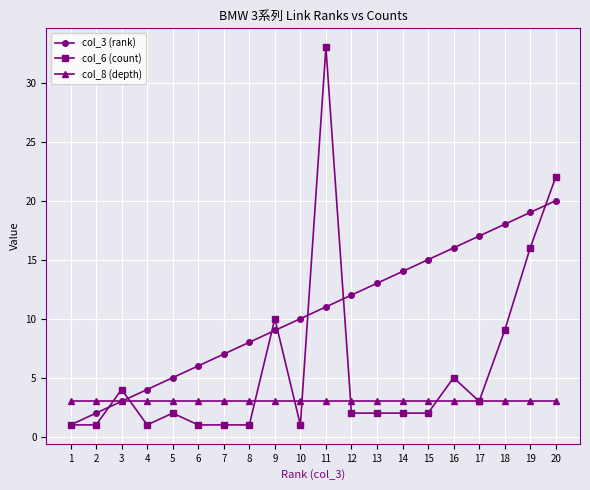

At which category is the sum across all series the highest?

11